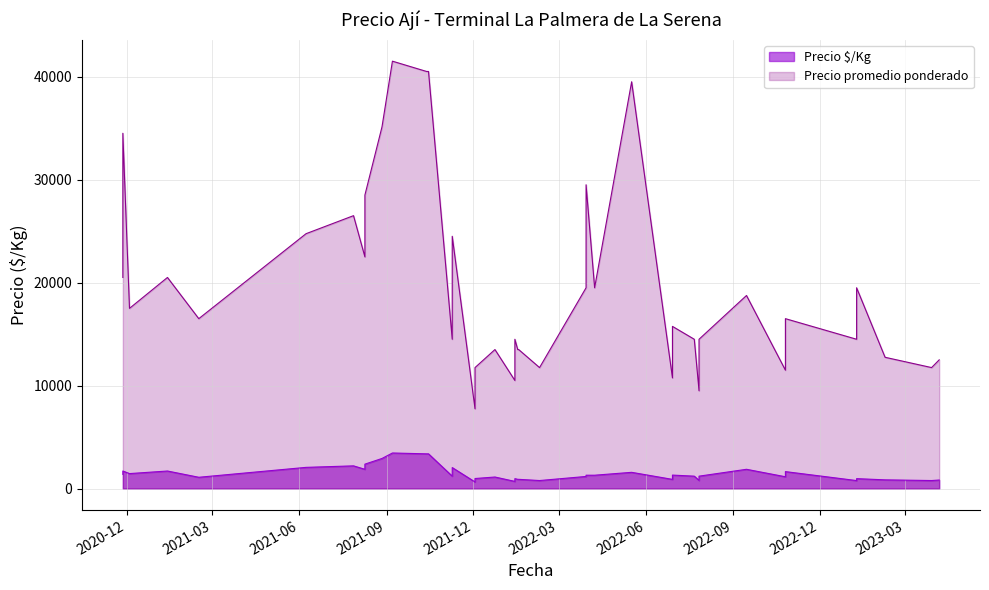

True or false: Precio $/Kg and Precio promedio ponderado intersect in this chart.

False